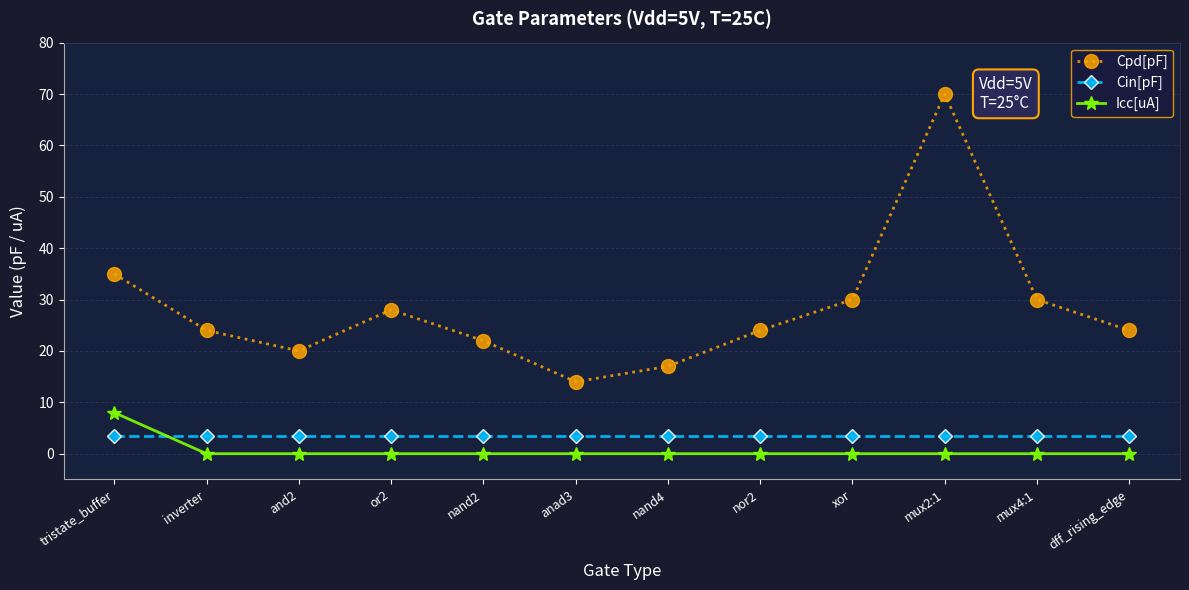

Which series has the largest total across all categories?

Cpd[pF]